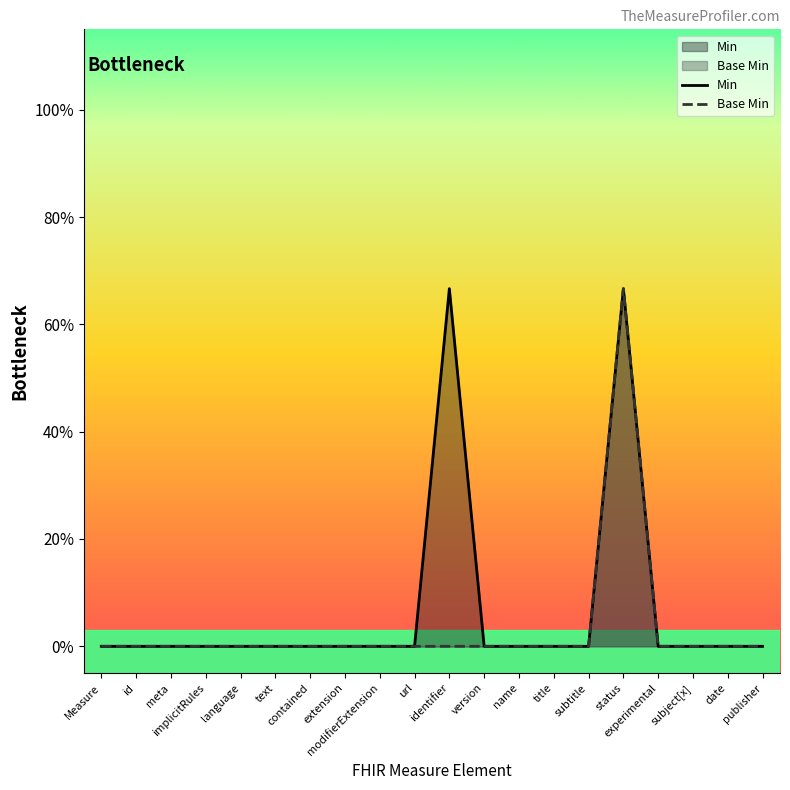

Rank the series by their maximum value, from highest to lowest.

Min, Base Min